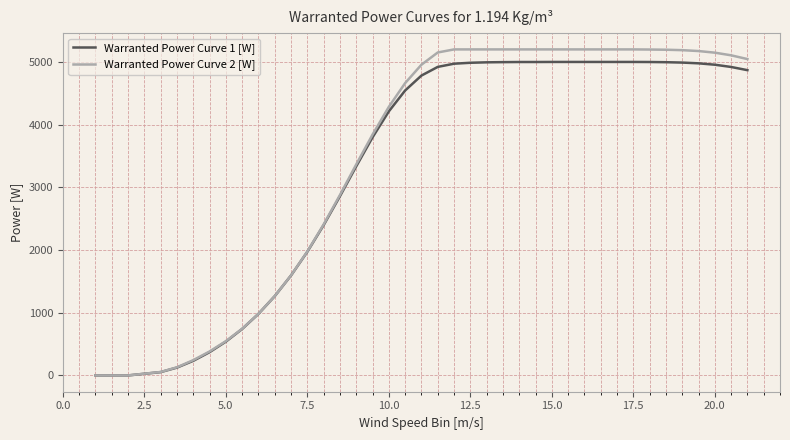

Which series has the largest range (max minus min)?

Warranted Power Curve 2 [W]